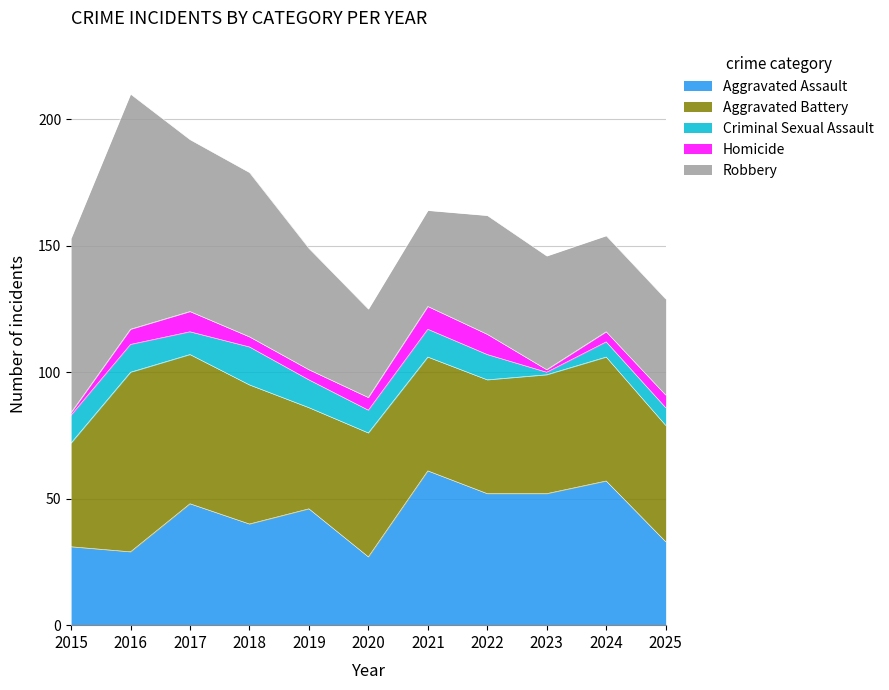

The value of Aggravated Battery at 2019 is 40. True or false?

True